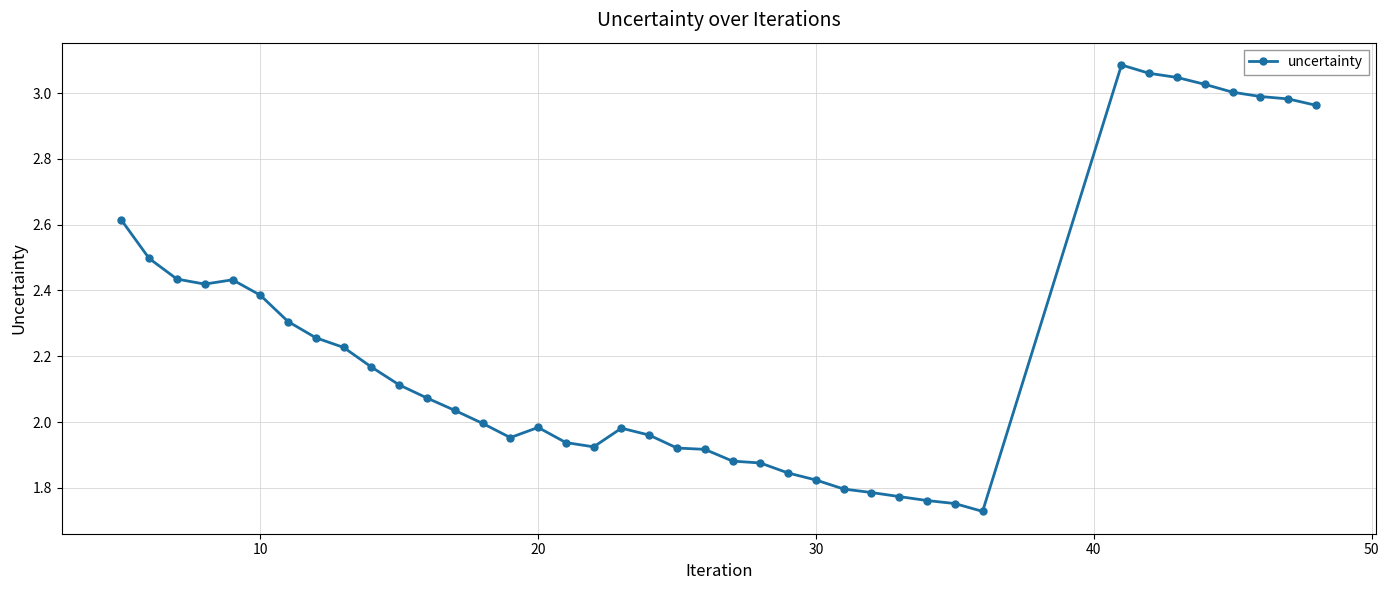

True or false: there are more than 2 points higher than both neighbors.

True